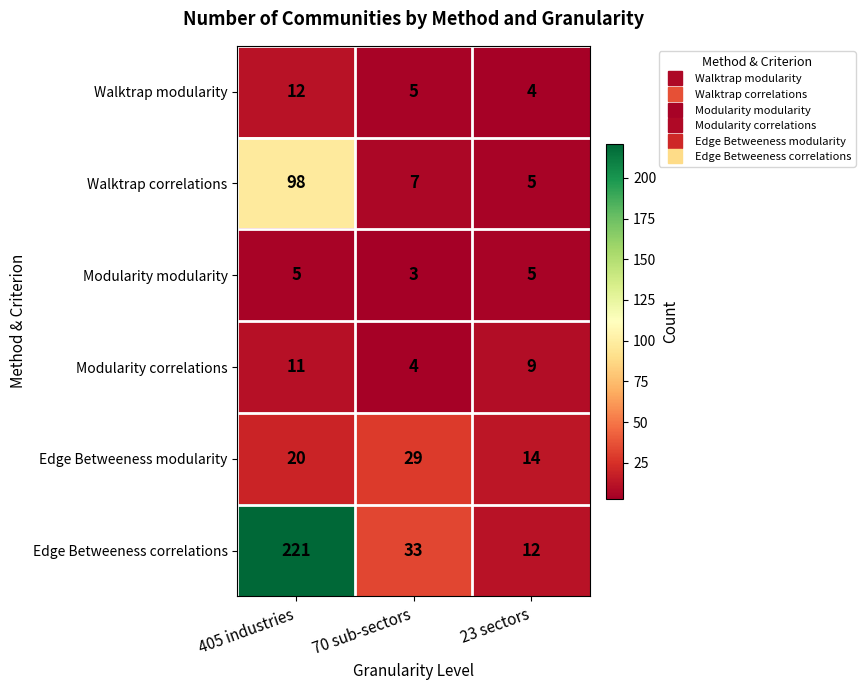

What is the total value across all series at 405 industries?

367